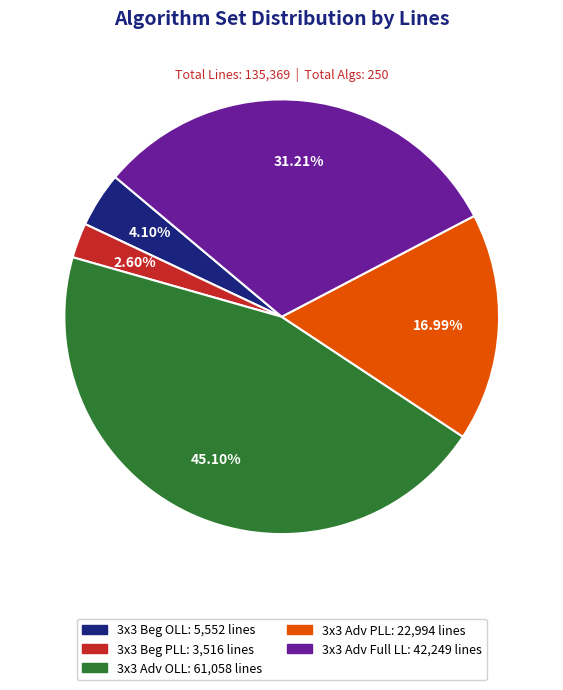

How many segments does this pie chart have?

5